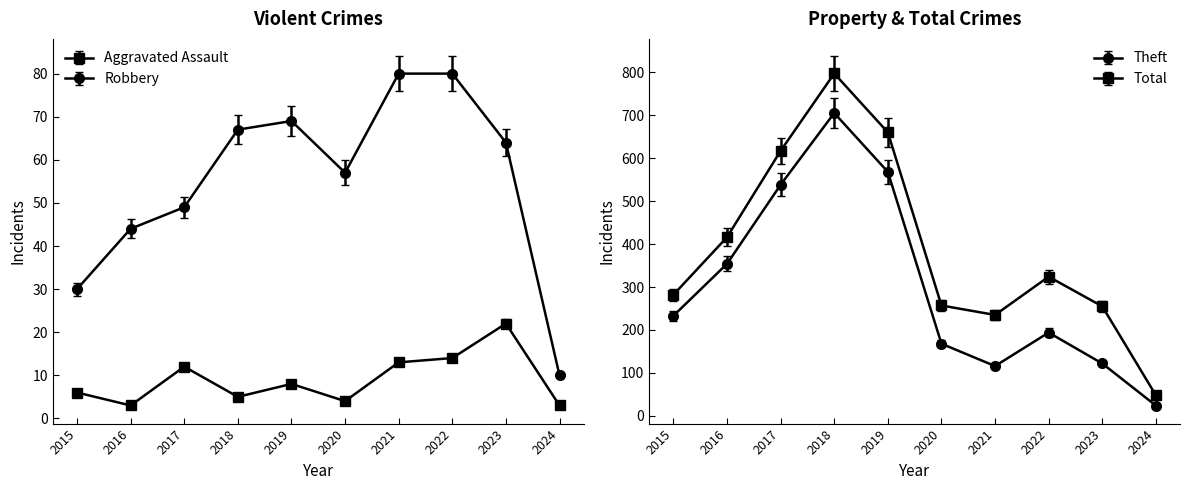

Where is the first local minimum for Robbery?

2020